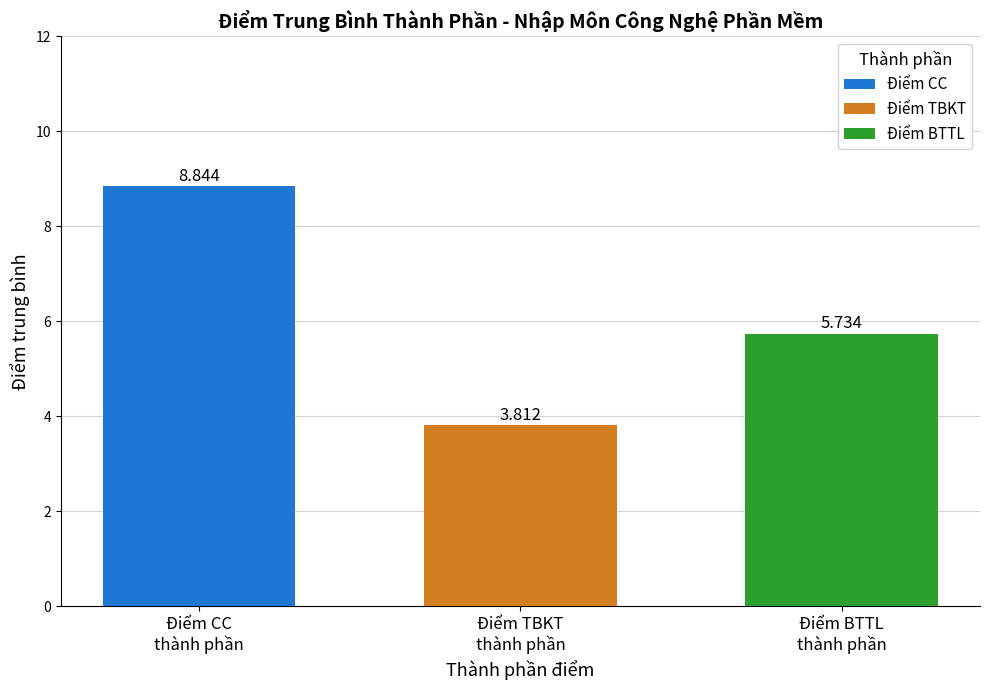

List the series in order of their peak value, highest first.

Điểm CC, Điểm BTTL, Điểm TBKT